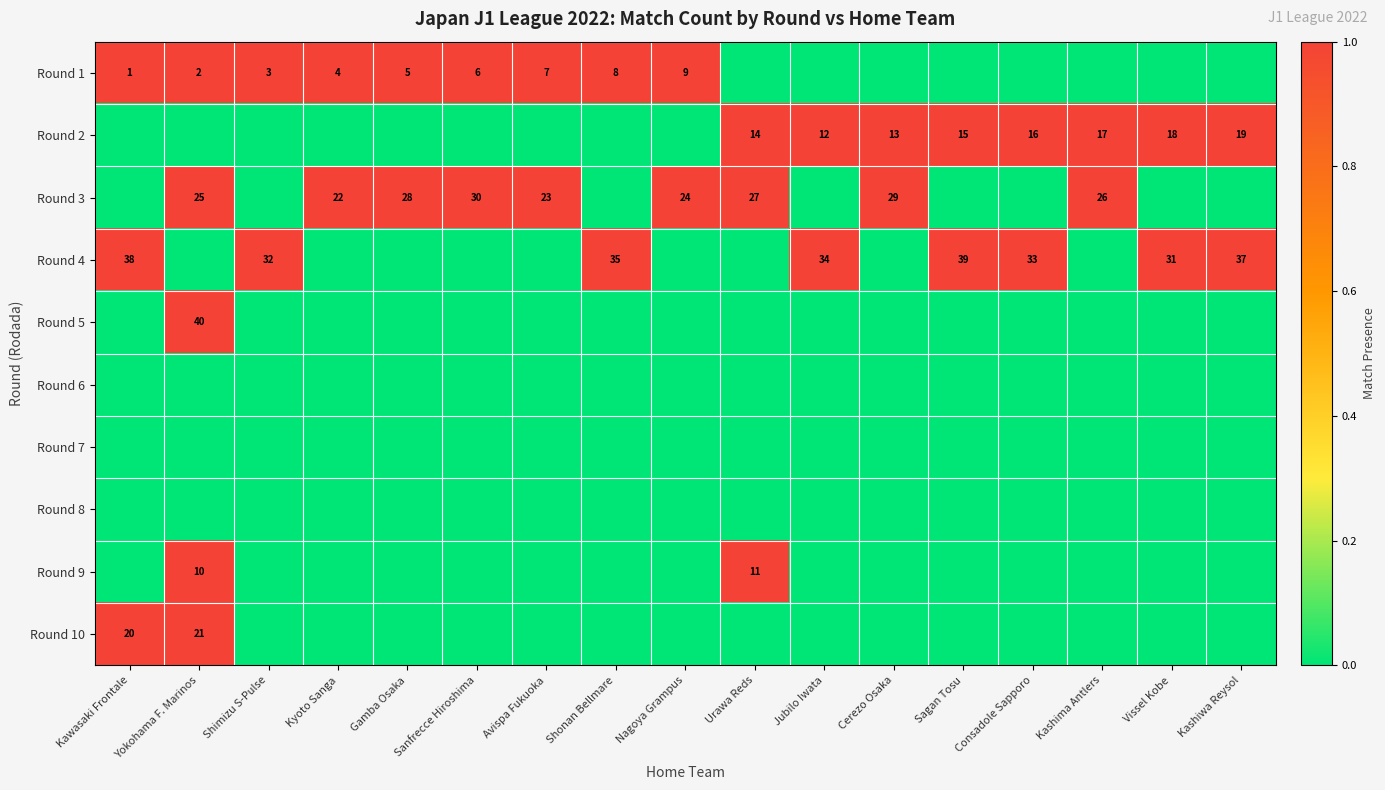

Is it true that Round 4 equals 22 at Sagan Tosu?

False